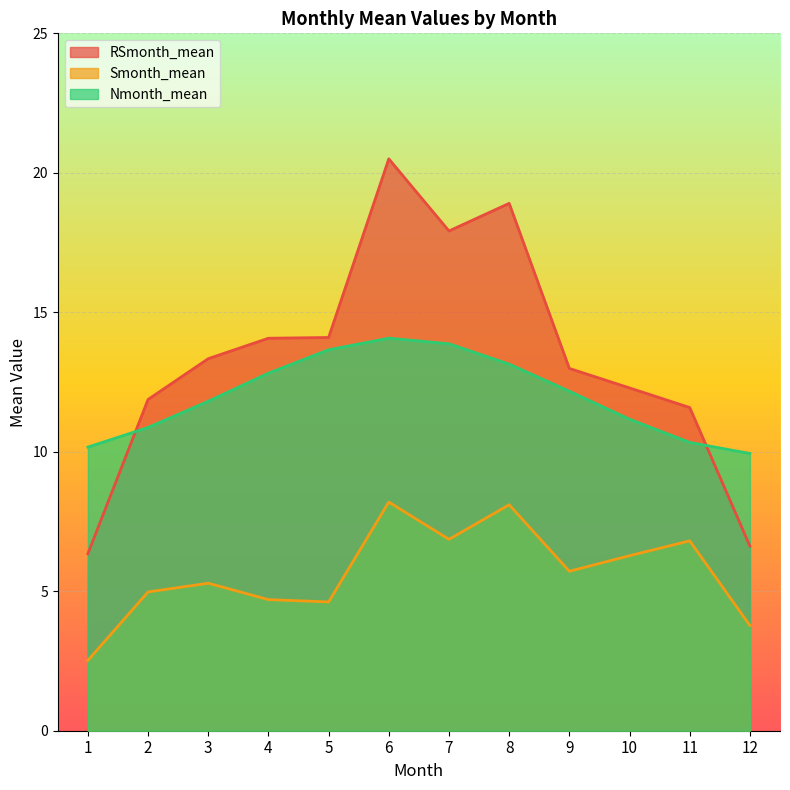

The Smonth_mean series shows 6.9 at 7. True or false?

True